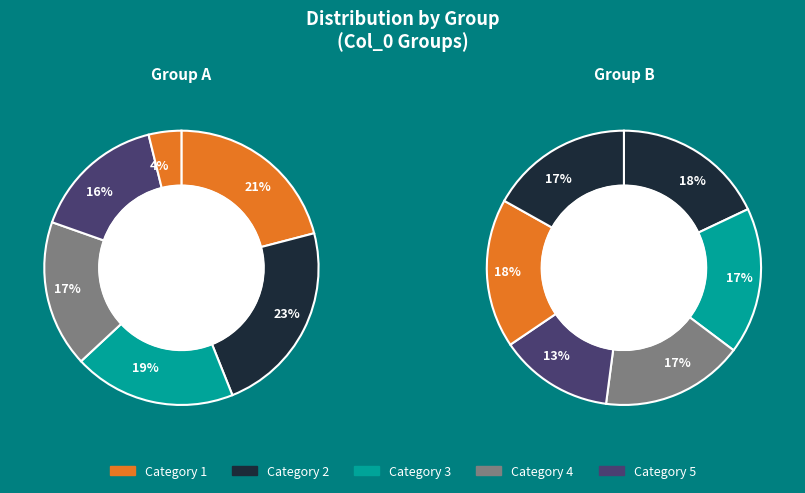

Between 3 and 2, which is larger?

2